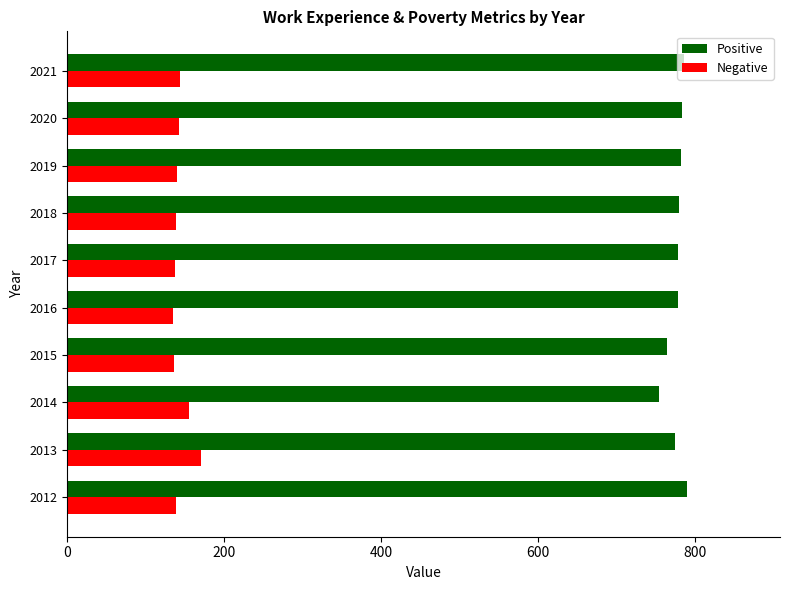

List the series in order of their overall mean, highest first.

Positive, Negative